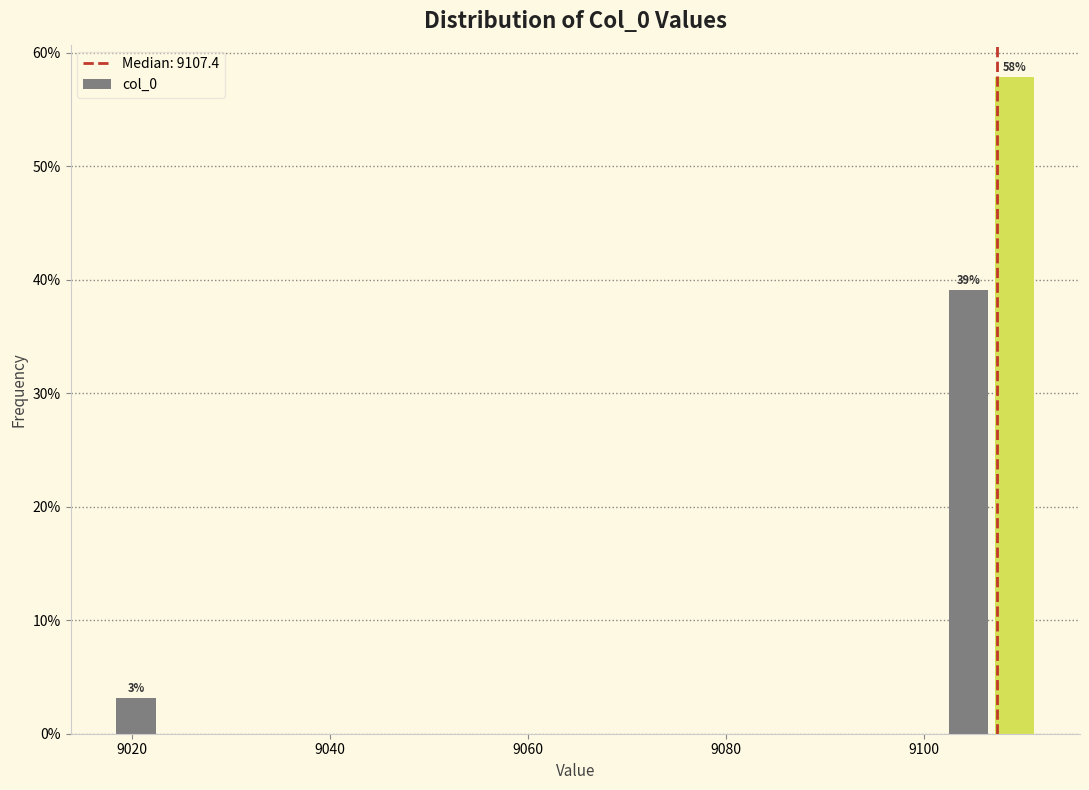

Read against the x-axis, roughly where is the centre of the tallest bar?

9110